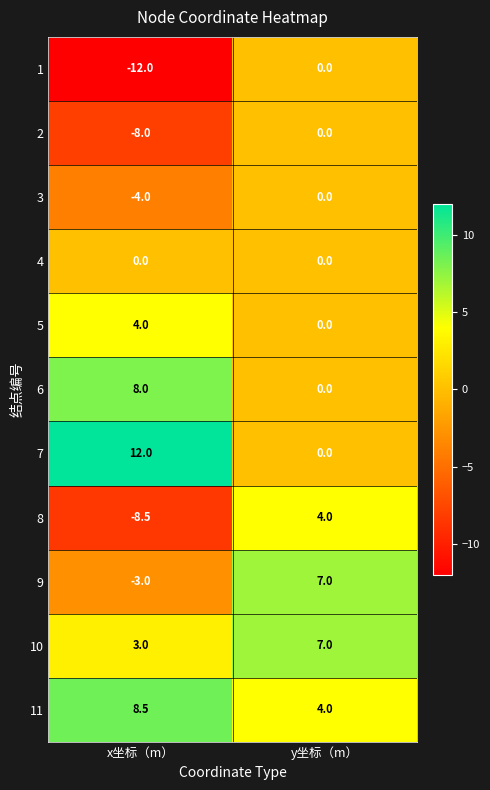

What is the maximum value for 7?

12.0